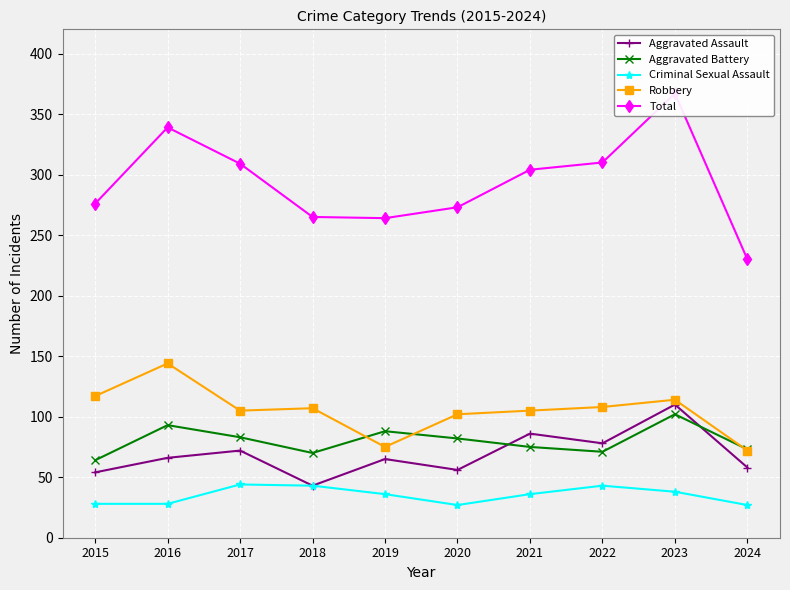

At which label does Total reach its peak?

2023